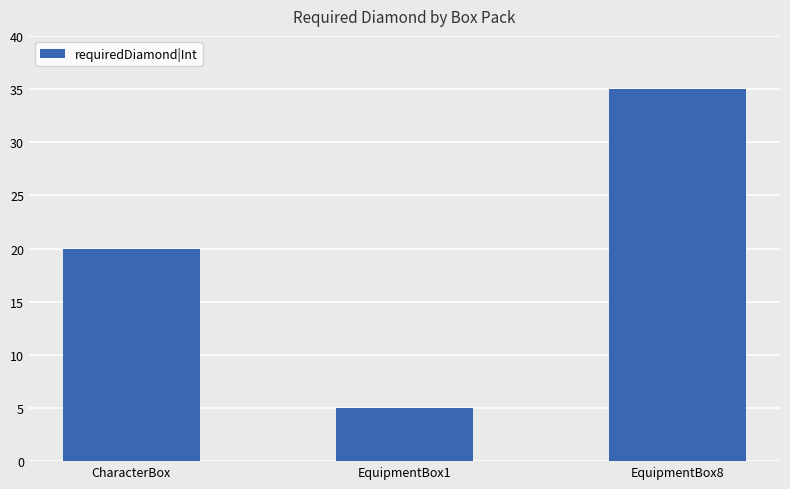

What is the change in value from CharacterBox to EquipmentBox8?

+15